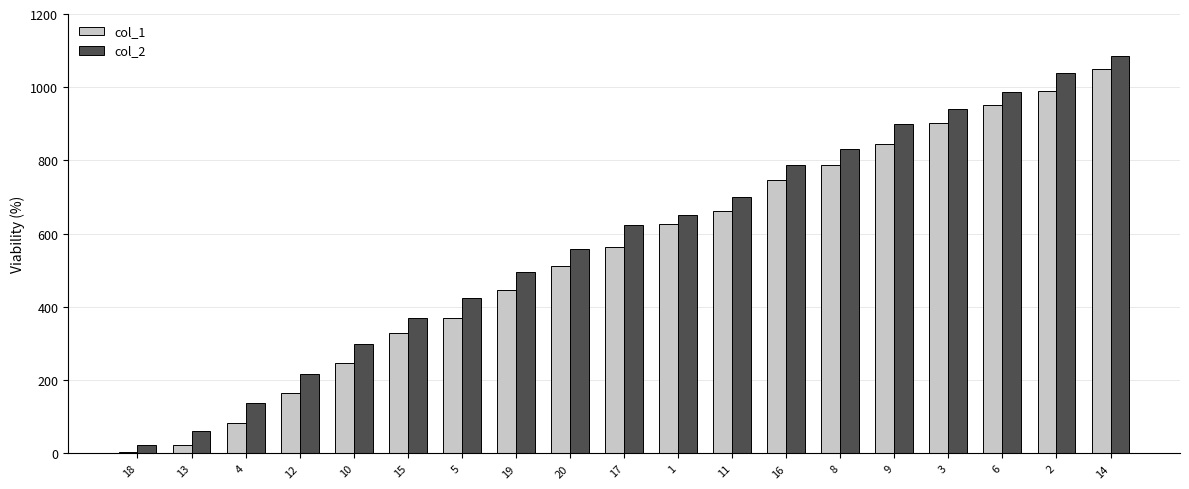

The value of col_2 at 12 is 45. True or false?

False